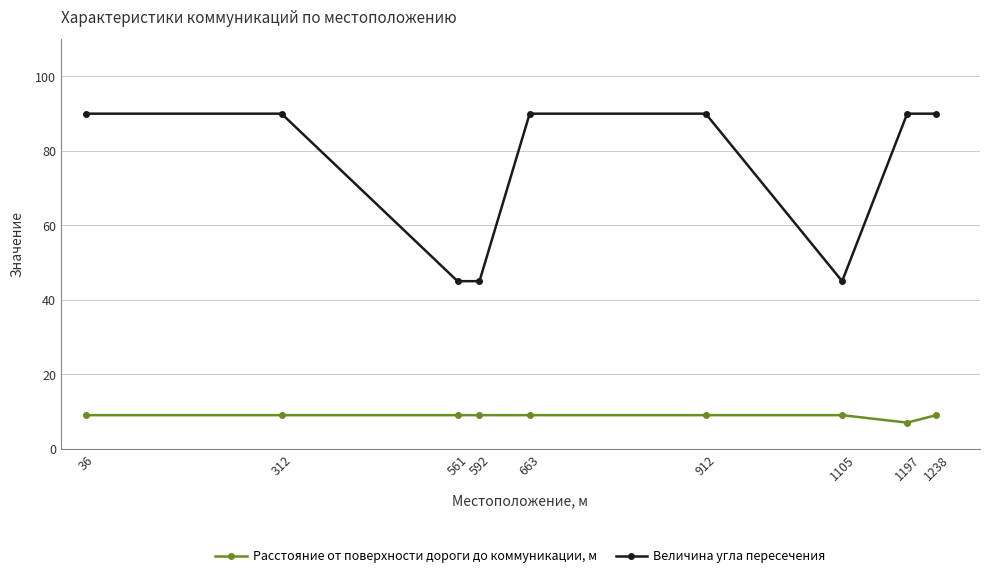

What value does the Расстояние от поверхности дороги до коммуникации, м series have at 663?

9